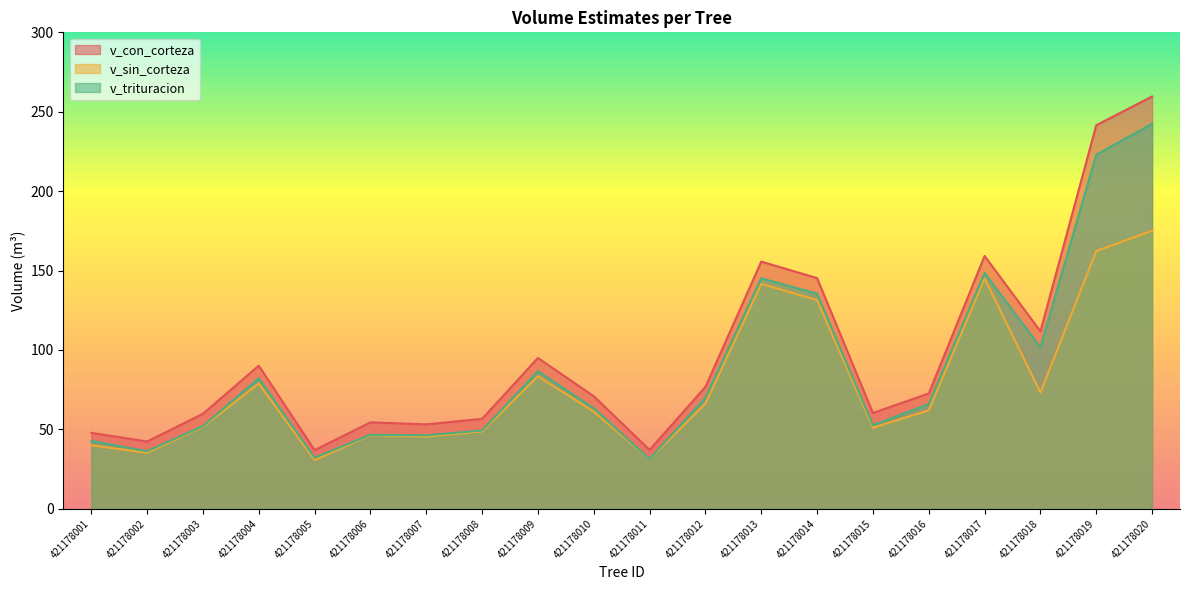

Is the value of v_sin_corteza at 421178009 greater than the value of v_trituracion at 421178007?

Yes